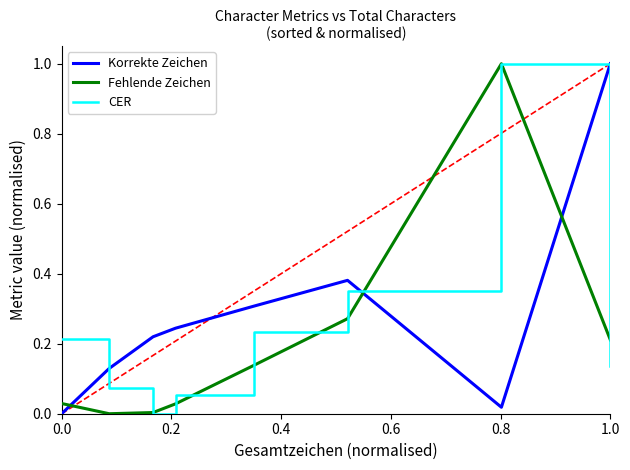

True or false: Korrekte Zeichen has more than 1 points higher than both neighbors.

False